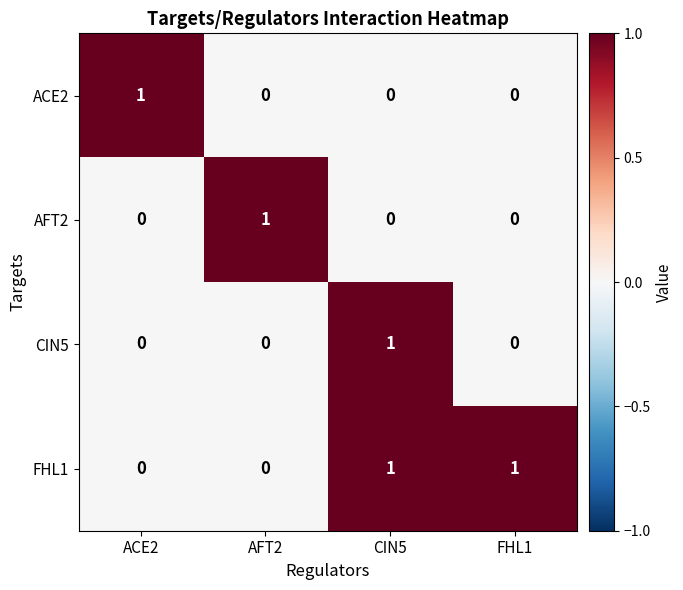

At which label does ACE2 reach its peak?

ACE2